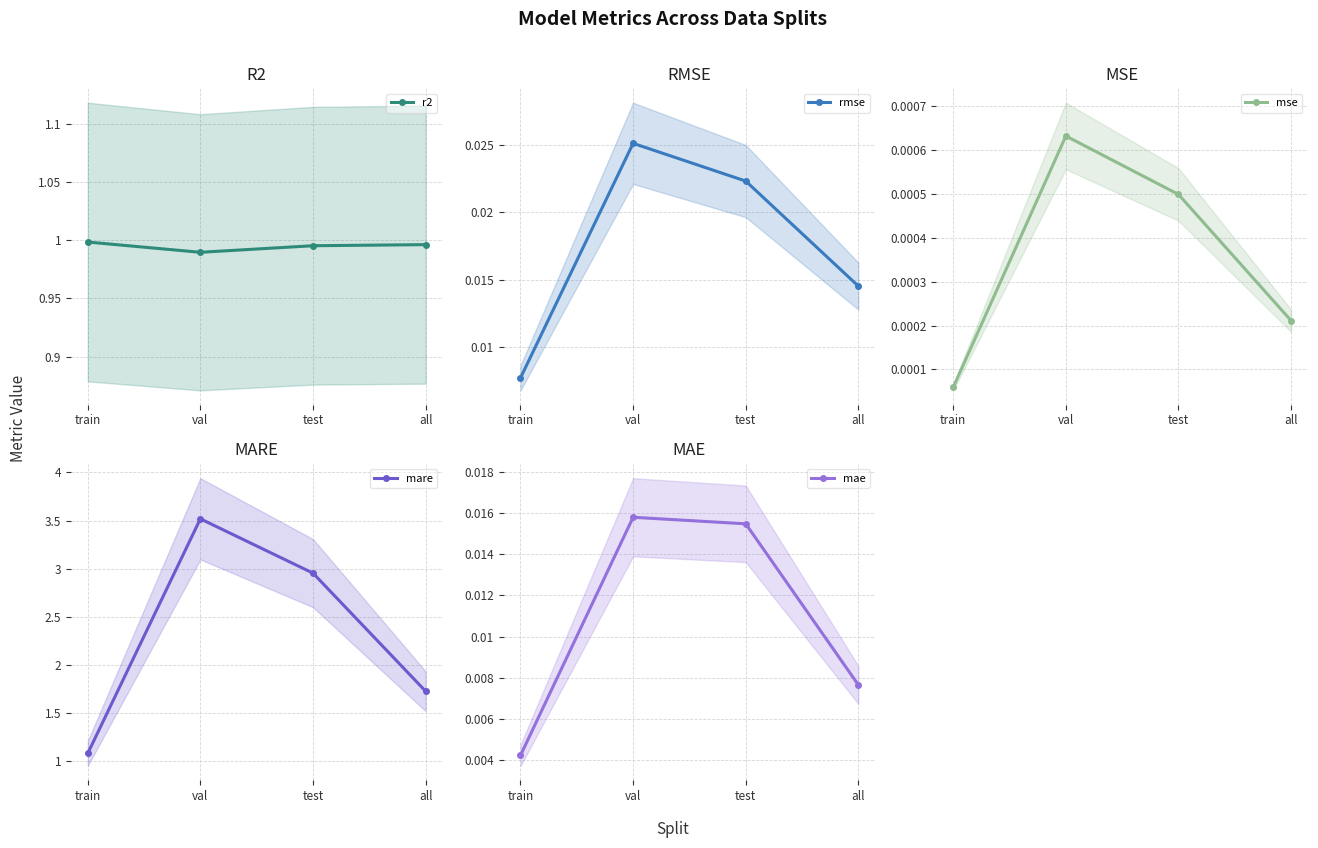

True or false: mae and r2 intersect in this chart.

False